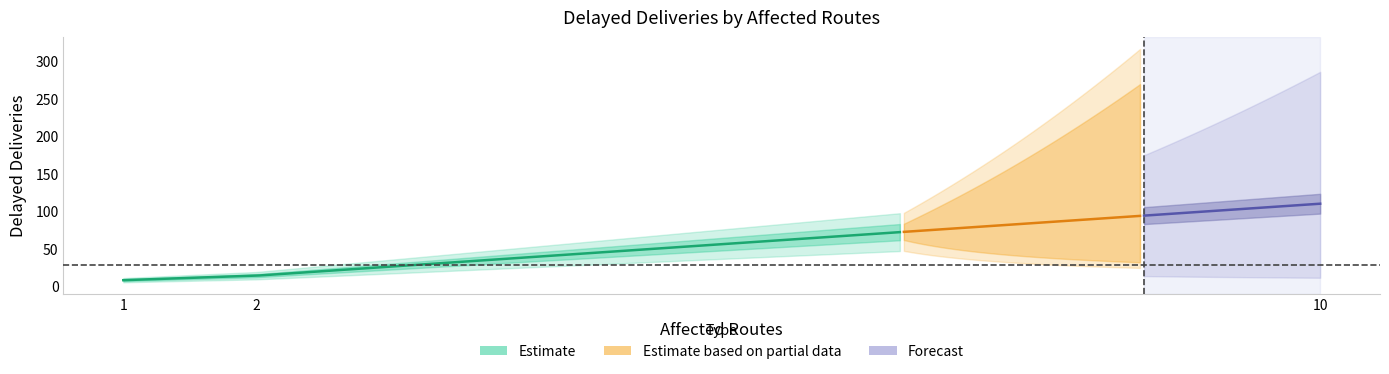

Which label corresponds to the smallest value in the chart?

1